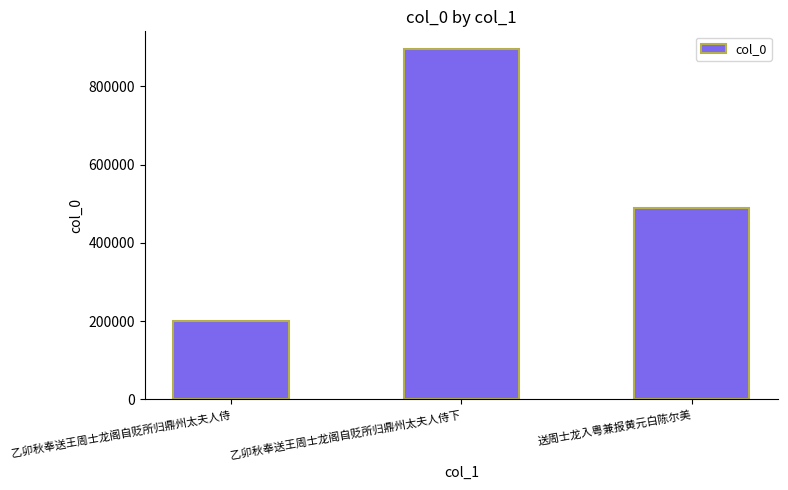

Rank the categories by value from highest to lowest.

乙卯秋奉送王周士龙阁自贬所归鼎州太夫人侍下, 送周士龙入粤兼报黄元白陈尔美, 乙卯秋奉送王周士龙阁自贬所归鼎州太夫人侍